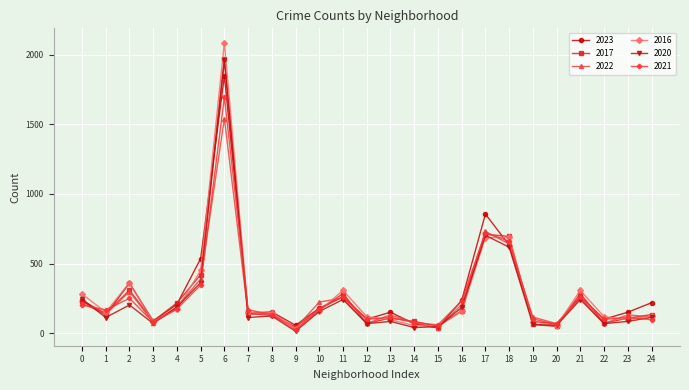

How many data points in 2022 are less than 136?

11